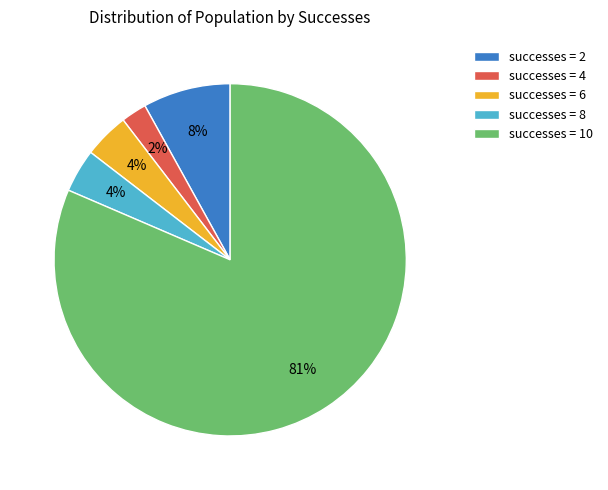

Count the number of slices in the pie.

5